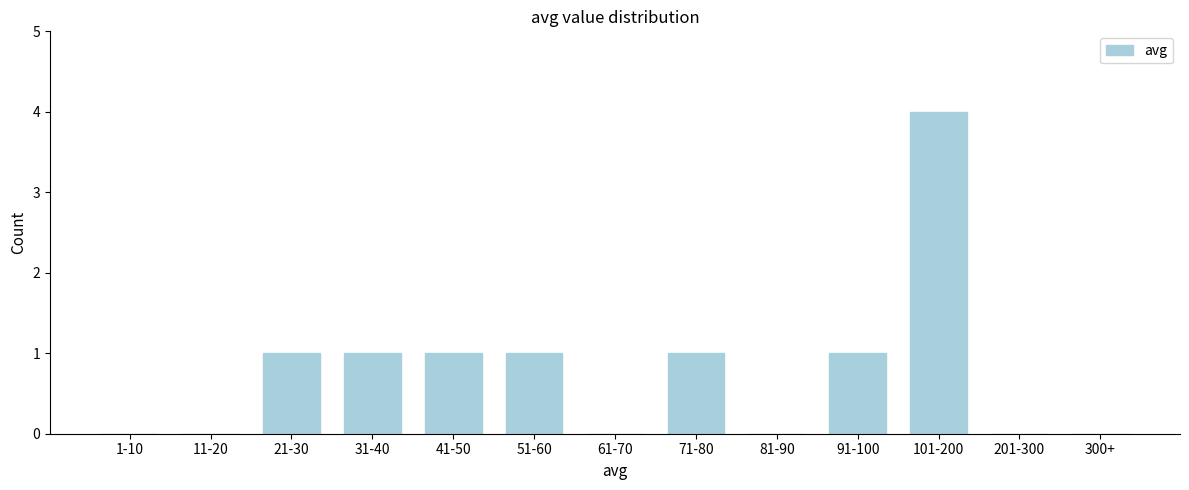

Reading left to right, what are all the values shown in this chart?

1-10=0	11-20=0	21-30=1	31-40=1	41-50=1	51-60=1	61-70=0	71-80=1	81-90=0	91-100=1	101-200=4	201-300=0	300+=0